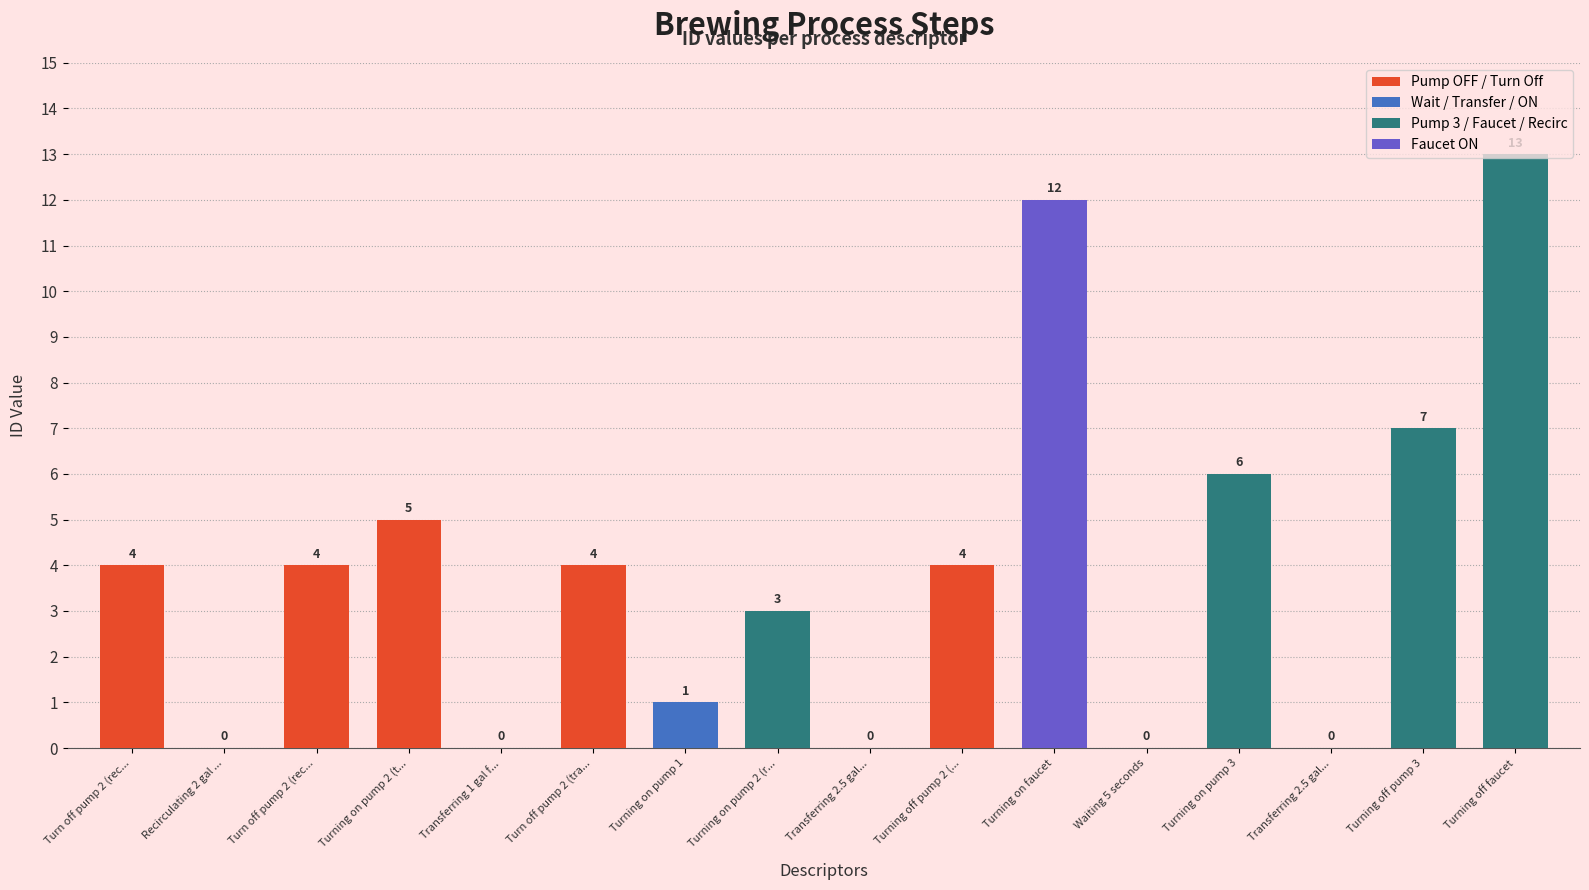

List the labels in order of value, smallest first.

Recirculating 2 gal in kettle 2, Transferring 1 gal from kettle 2- > 3, Transferring 2.5 gal from kettle 2 -> 3, Waiting 5 seconds, Transferring 2.5 gal to barrel, Turning on pump 1, Turning on pump 2 (recirculation), Turn off pump 2 (recirculiation), Turn off pump 2 (recirculiation), Turn off pump 2 (transfer), Turning off pump 2 (transfer), Turning on pump 2 (transfer), Turning on pump 3, Turning off pump 3, Turning on faucet, Turning off faucet